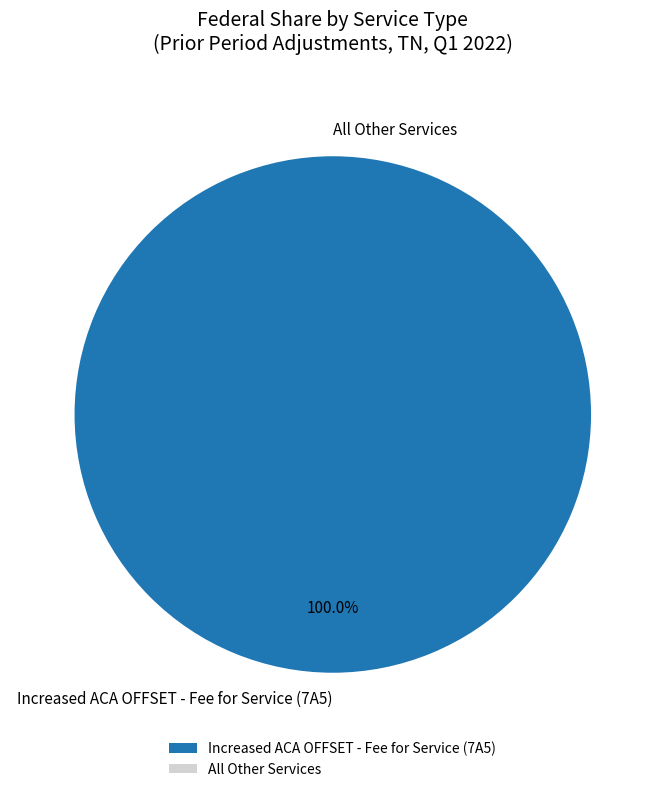

Is there any slice that represents more than half of the pie?

Yes